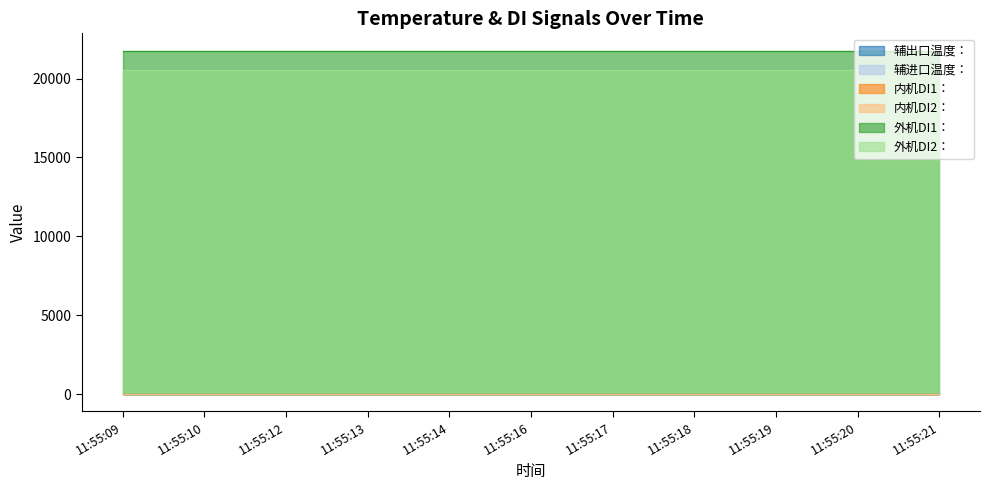

Where is 辅出口温度： nearest to the value 0?

11:55:09